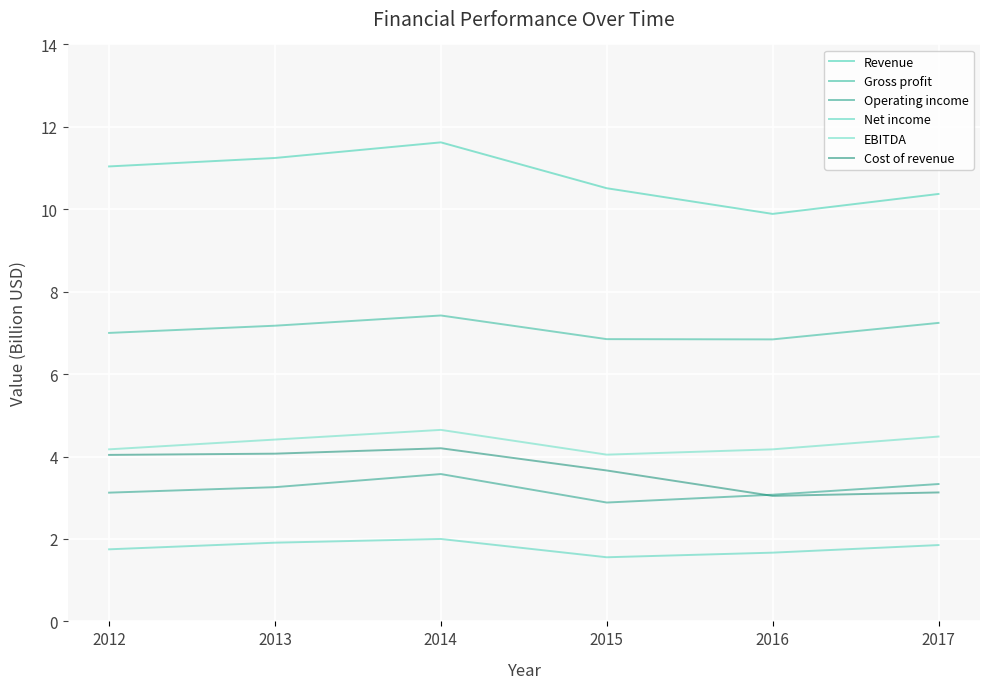

Where is EBITDA nearest to the value 4?

2015